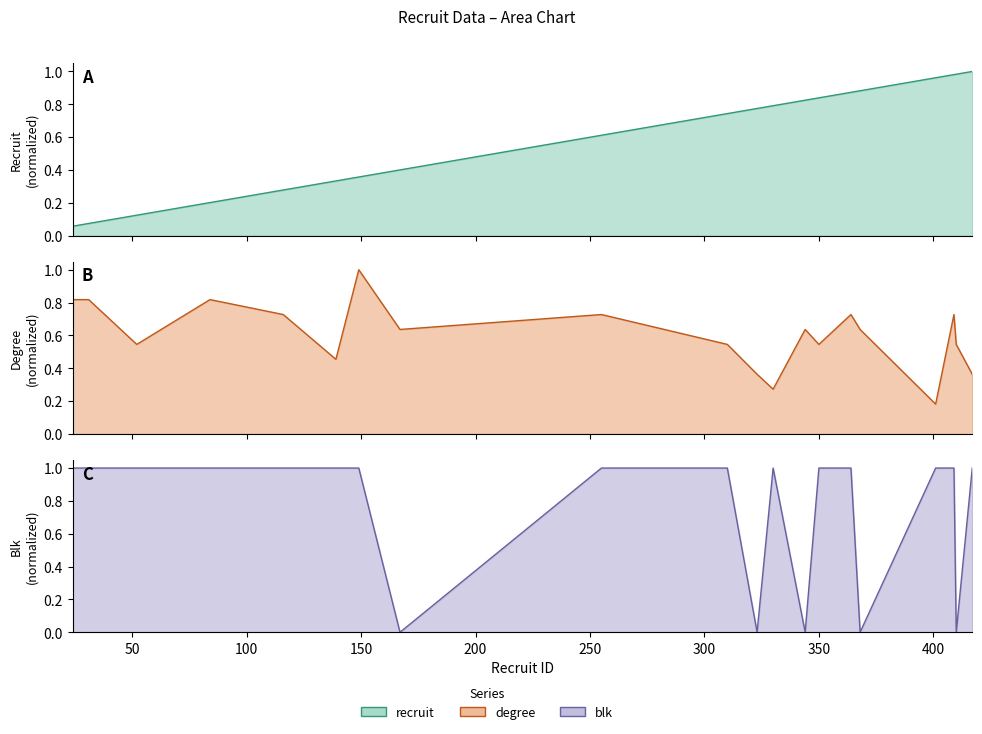

Count the number of categories in the chart.

20